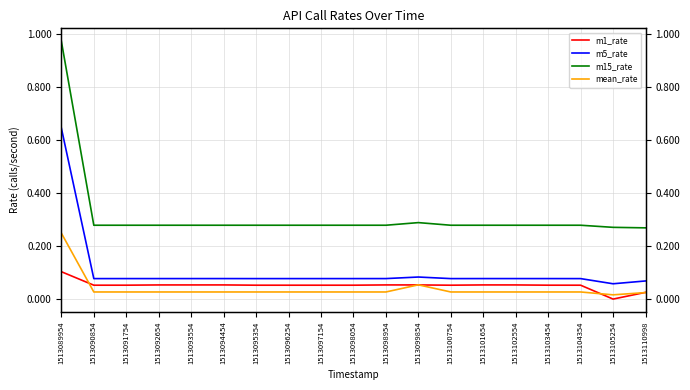

Reading right to left, transcribe all the data shown in this chart.

m1_rate: 1513110998=0.0	1513105254=0.0	1513104354=0.1	1513103454=0.1	1513102554=0.1	1513101654=0.1	1513100754=0.1	1513099854=0.1	1513098954=0.1	1513098054=0.1	1513097154=0.1	1513096254=0.1	1513095354=0.1	1513094454=0.1	1513093554=0.1	1513092654=0.1	1513091754=0.1	1513090854=0.1	1513089954=0.1
m5_rate: 1513110998=0.1	1513105254=0.1	1513104354=0.1	1513103454=0.1	1513102554=0.1	1513101654=0.1	1513100754=0.1	1513099854=0.1	1513098954=0.1	1513098054=0.1	1513097154=0.1	1513096254=0.1	1513095354=0.1	1513094454=0.1	1513093554=0.1	1513092654=0.1	1513091754=0.1	1513090854=0.1	1513089954=0.6
m15_rate: 1513110998=0.3	1513105254=0.3	1513104354=0.3	1513103454=0.3	1513102554=0.3	1513101654=0.3	1513100754=0.3	1513099854=0.3	1513098954=0.3	1513098054=0.3	1513097154=0.3	1513096254=0.3	1513095354=0.3	1513094454=0.3	1513093554=0.3	1513092654=0.3	1513091754=0.3	1513090854=0.3	1513089954=1.0
mean_rate: 1513110998=0.0	1513105254=0.0	1513104354=0.0	1513103454=0.0	1513102554=0.0	1513101654=0.0	1513100754=0.0	1513099854=0.1	1513098954=0.0	1513098054=0.0	1513097154=0.0	1513096254=0.0	1513095354=0.0	1513094454=0.0	1513093554=0.0	1513092654=0.0	1513091754=0.0	1513090854=0.0	1513089954=0.2